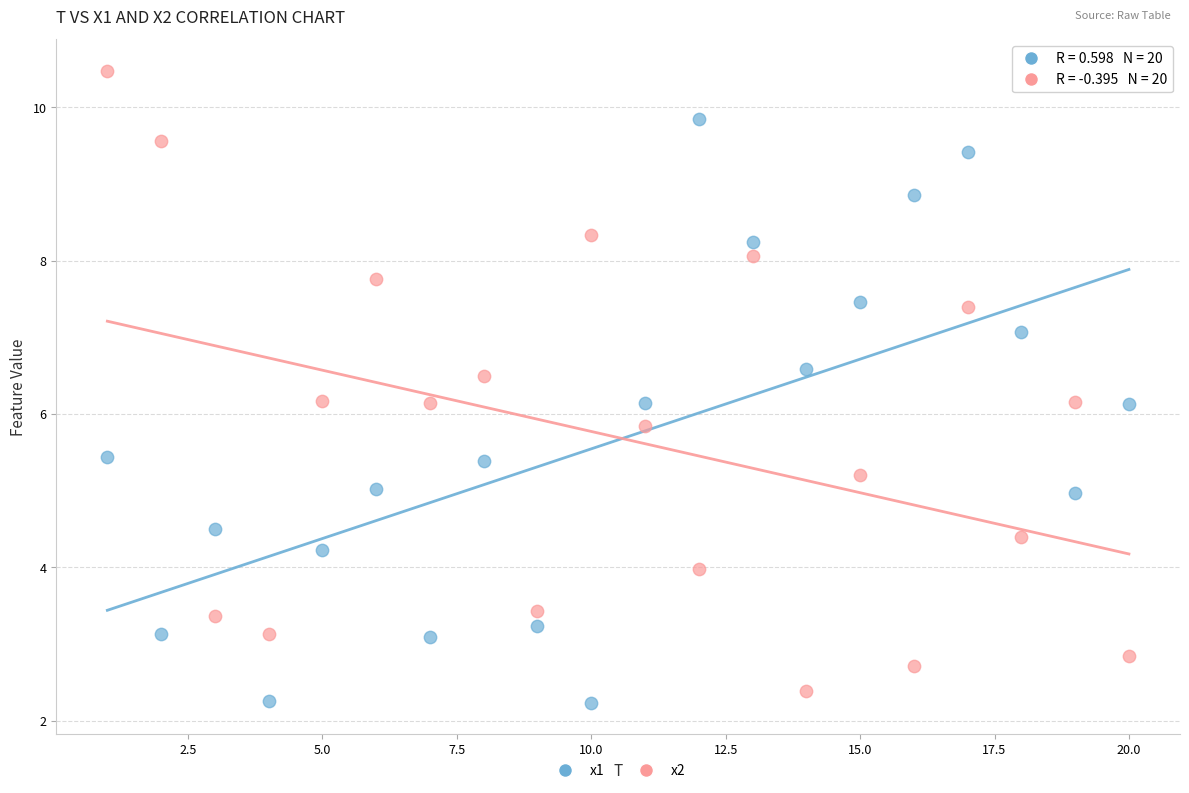

Which series has the widest spread of Y values?

x2